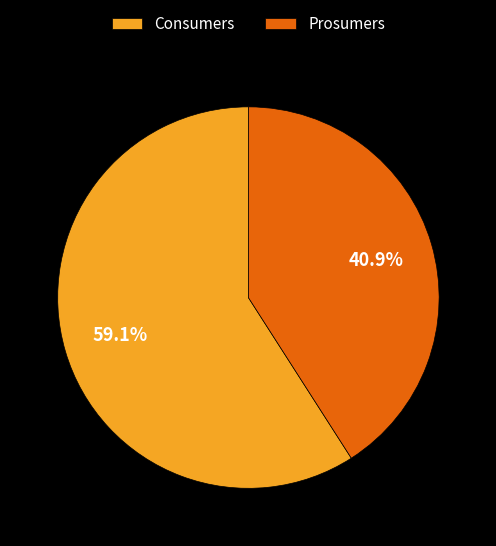

True or false: Prosumers accounts for 41% of the total.

True